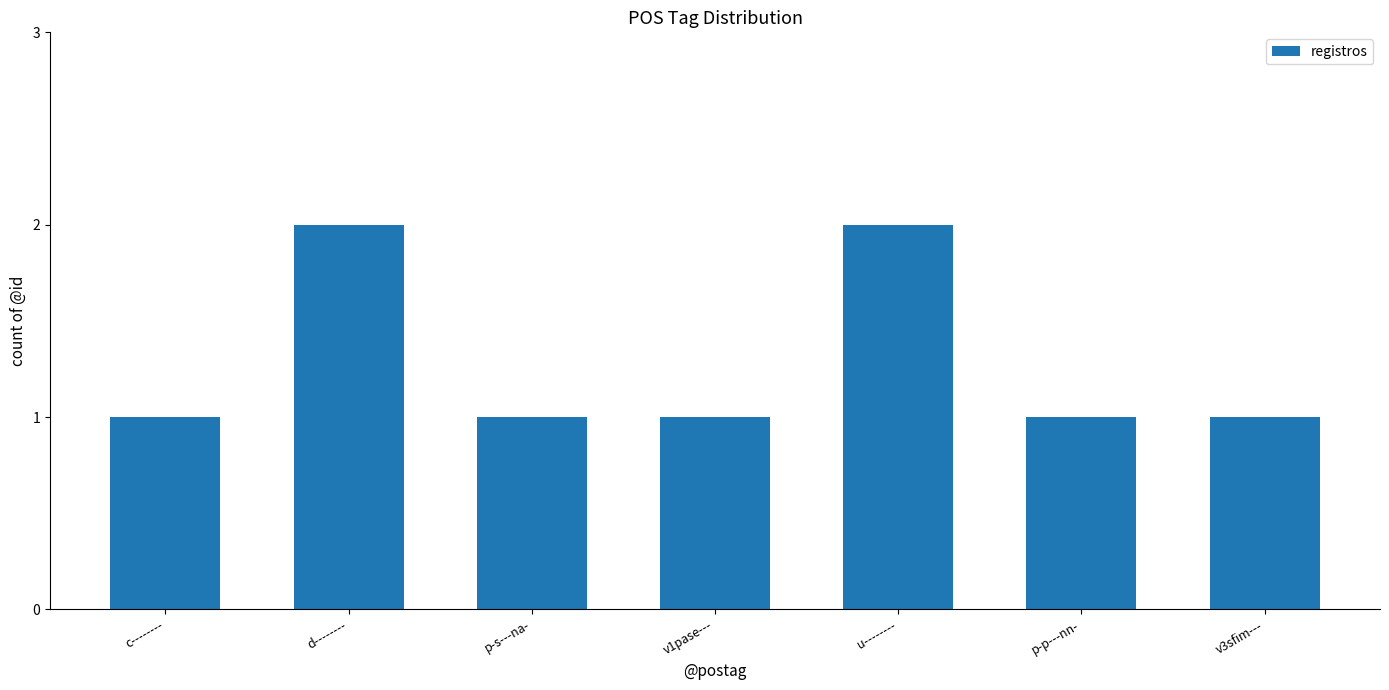

What is the difference between the maximum and minimum values?

1